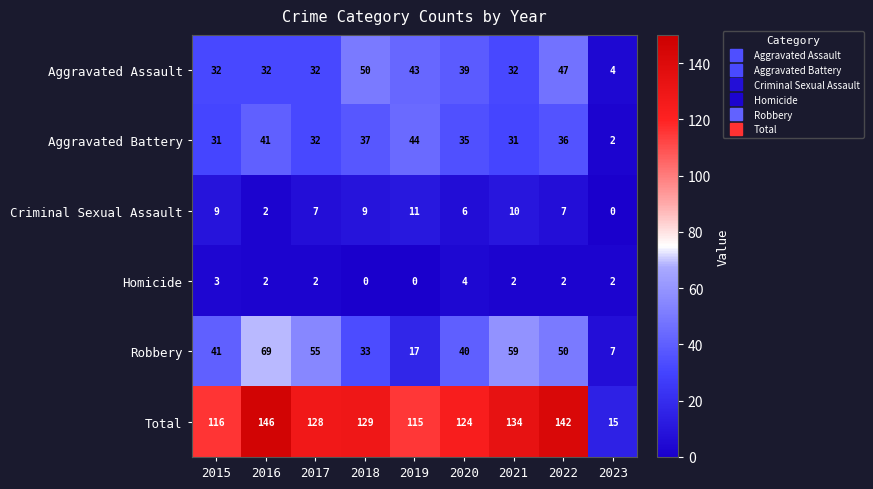

Is the value of Homicide at 2018 greater than the value of Total at 2023?

No